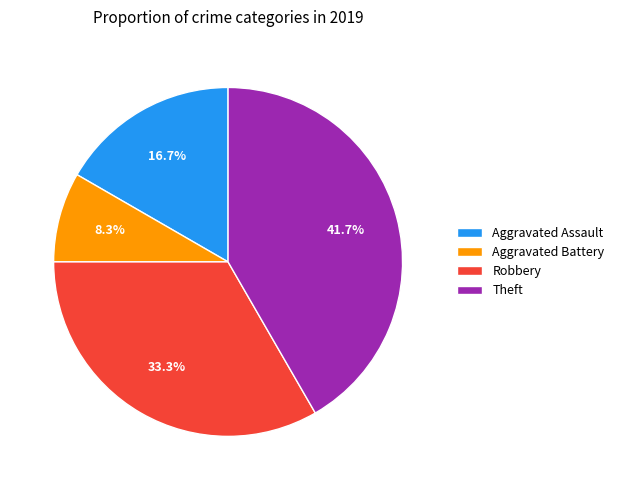

To the nearest percent, what is the difference between the largest and smallest slice percentages?

42%